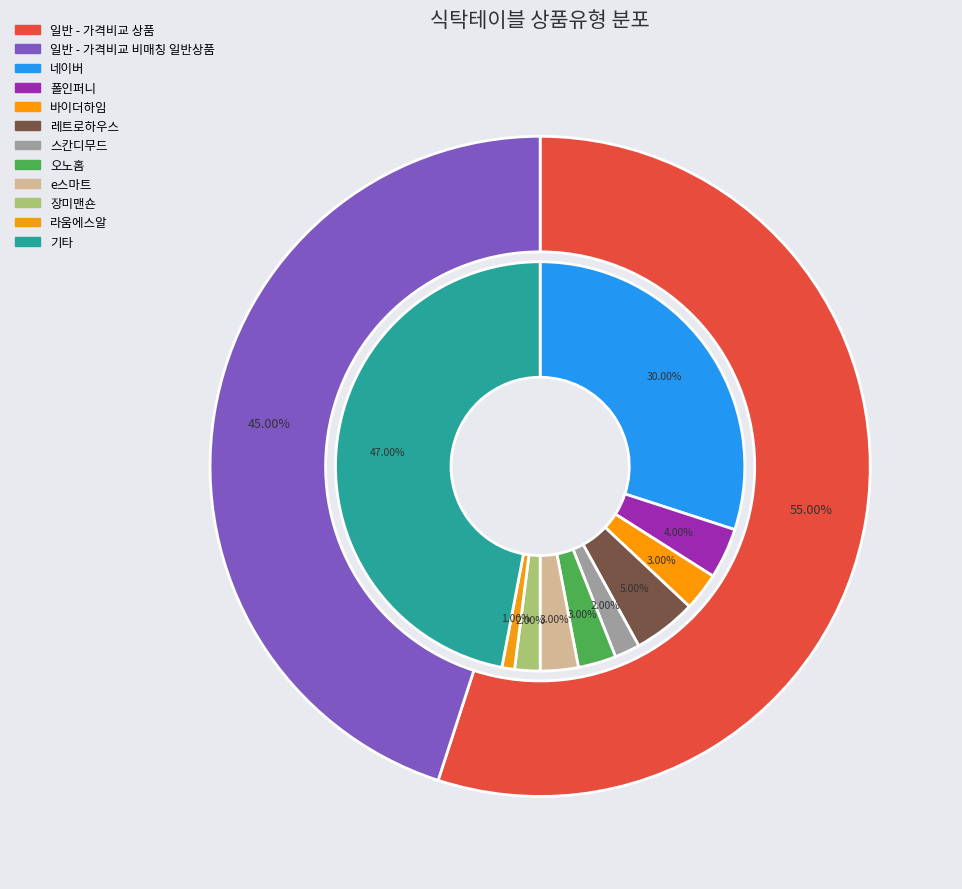

How many slices are in this pie chart?

2